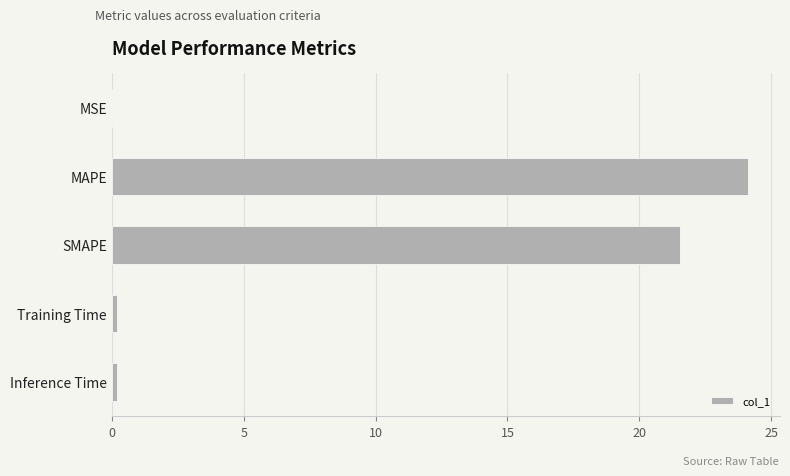

The value at MAPE is 24.1. True or false?

True